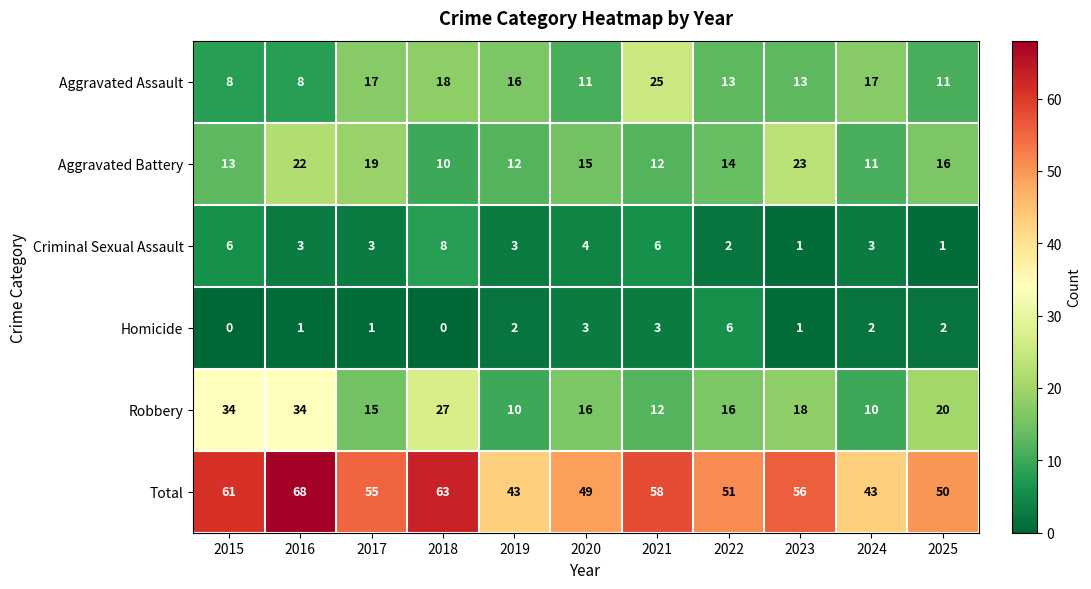

Rank the series at 2020 from lowest to highest value.

Homicide, Criminal Sexual Assault, Aggravated Assault, Aggravated Battery, Robbery, Total